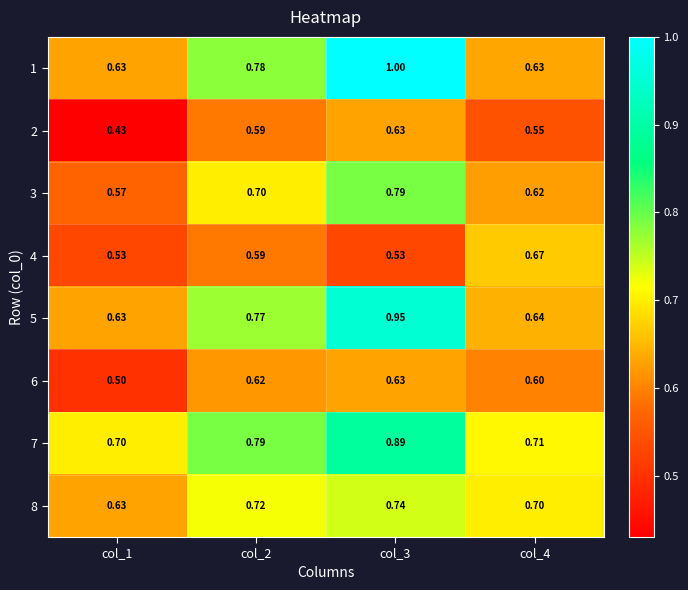

Is the value of 2 at col_4 greater than the value of 8 at col_2?

No